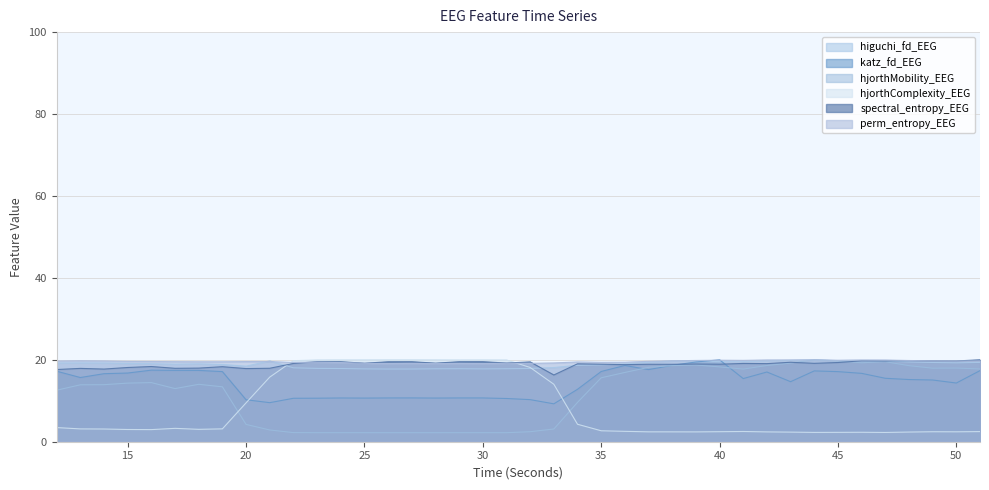

True or false: perm_entropy_EEG and hjorthMobility_EEG intersect in this chart.

False